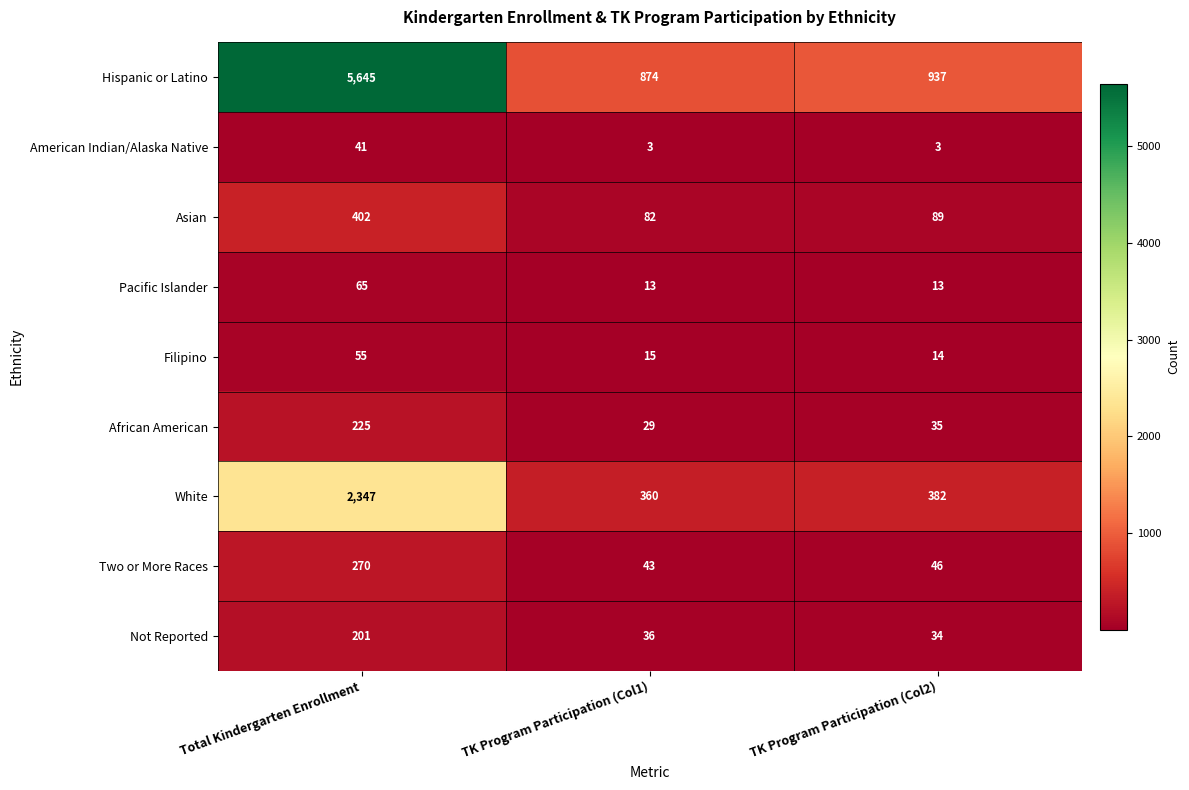

What is the sum of all Filipino values?

84